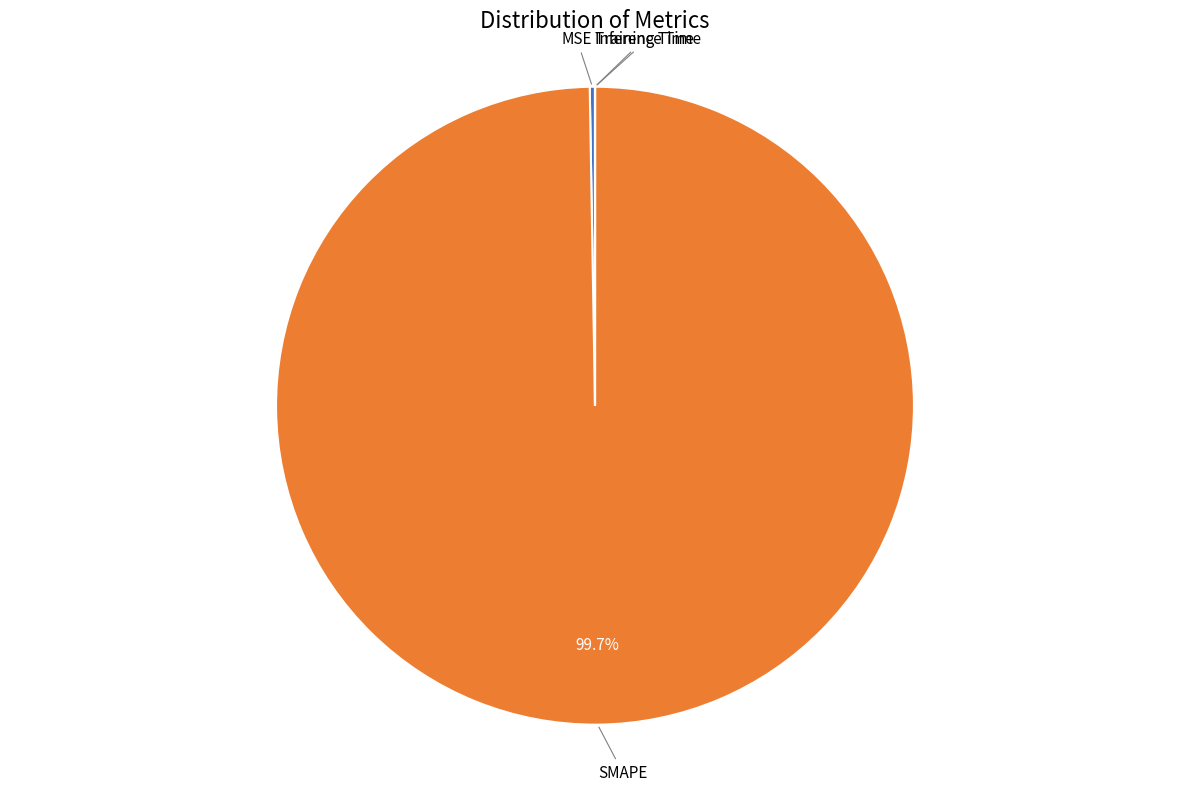

Is there any slice that represents more than half of the pie?

Yes